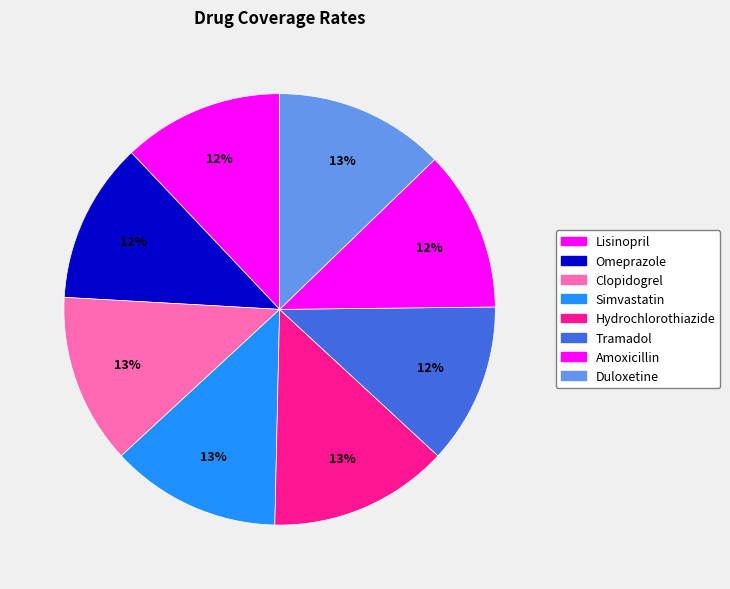

The Simvastatin slice represents 1% of the pie. True or false?

False